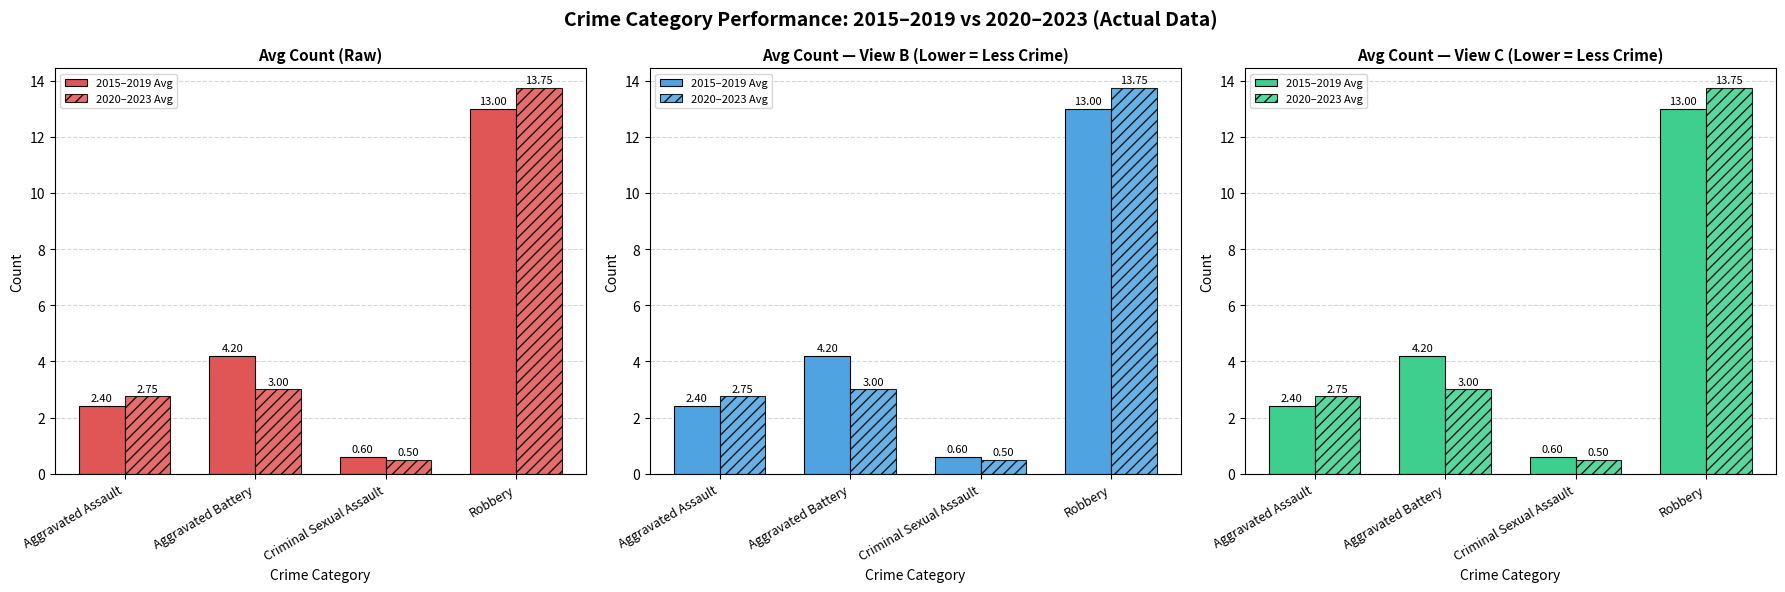

Count the number of data series in this chart.

2